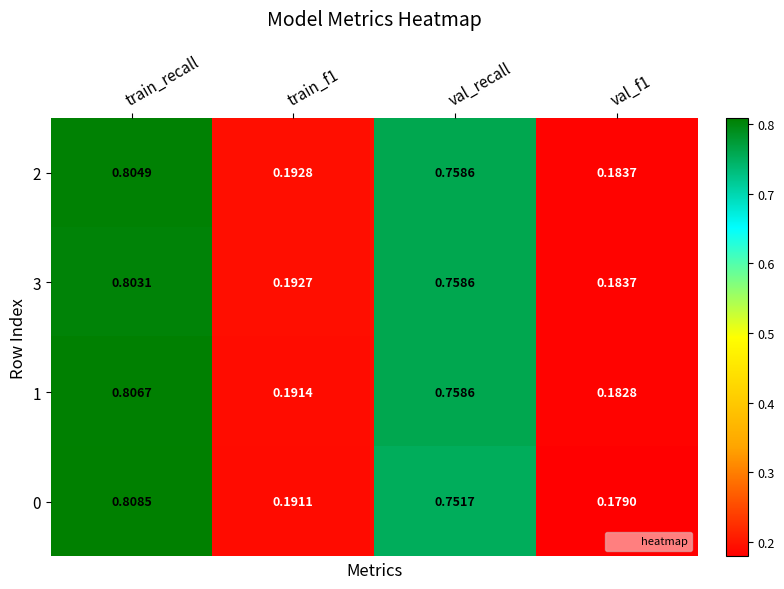

Which series has the largest total across all categories?

2